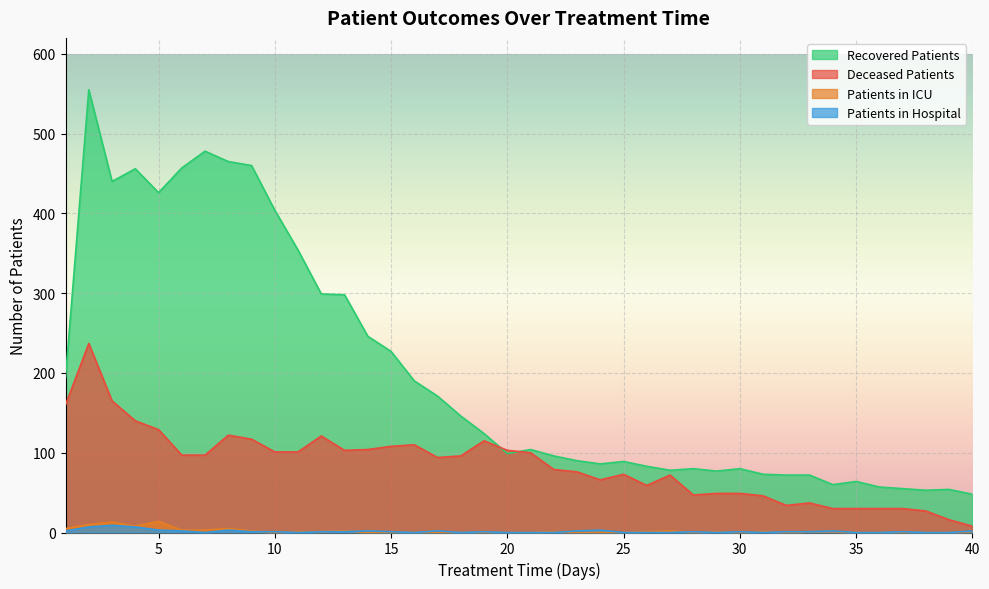

At how many categories does at least one series exceed 216?

14